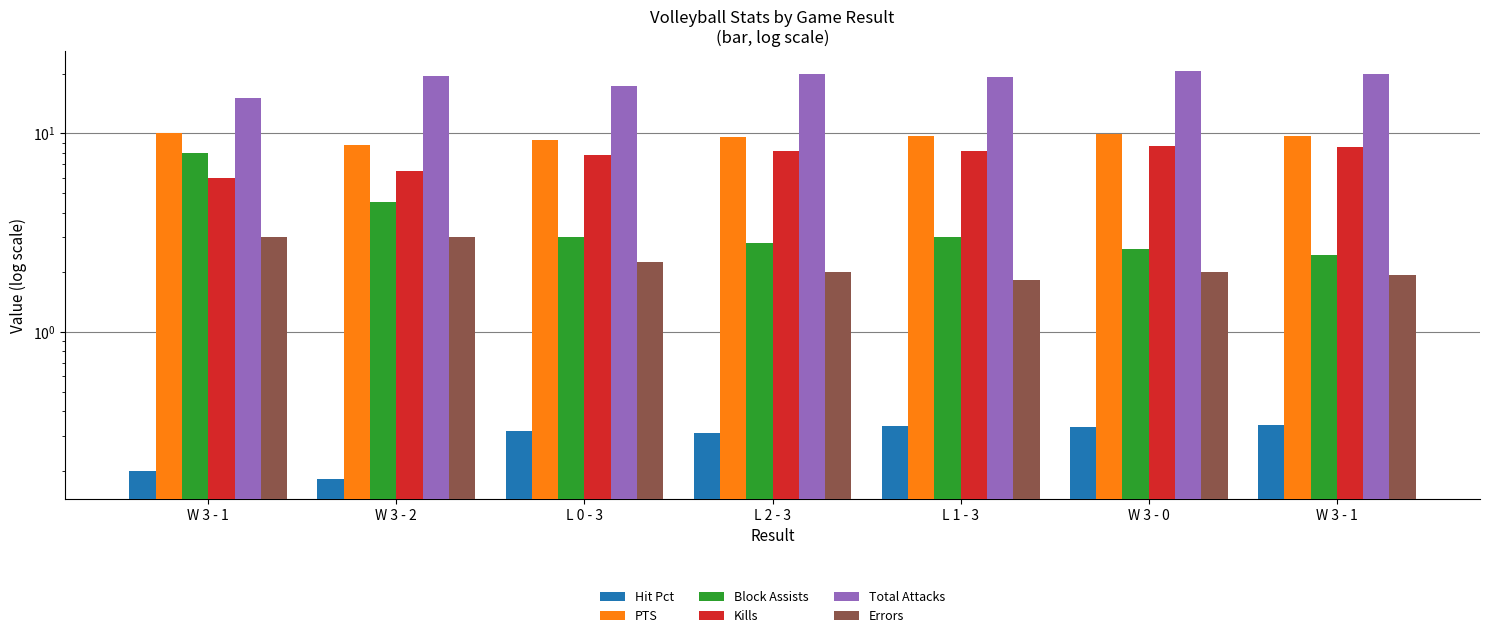

How many bars are there in total?

42